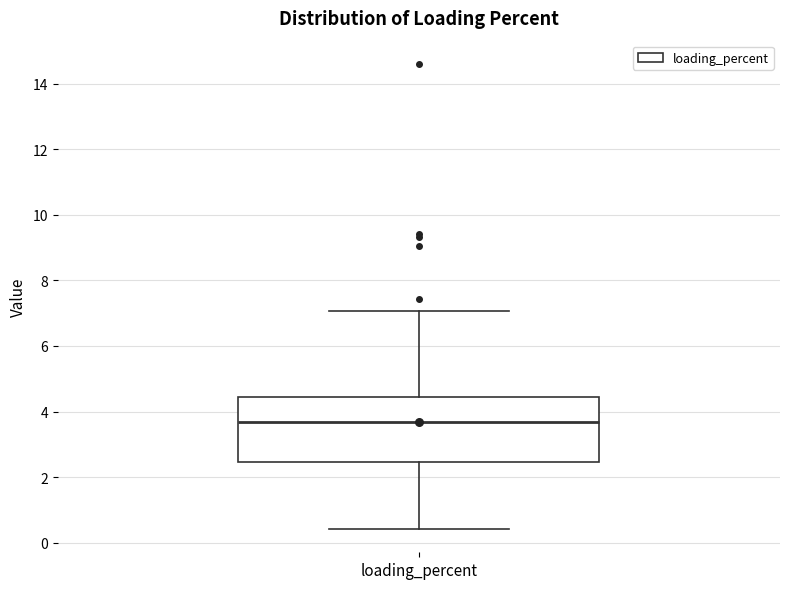

Transcribe this box plot: give where the median line is, the range the box spans, and where the two whiskers end, as read against the y-axis. The values are not printed on the chart, so give them approximately, as read against the axis.

median 3.6, box 2.4 to 4.4, whiskers 0.4 to 7.0